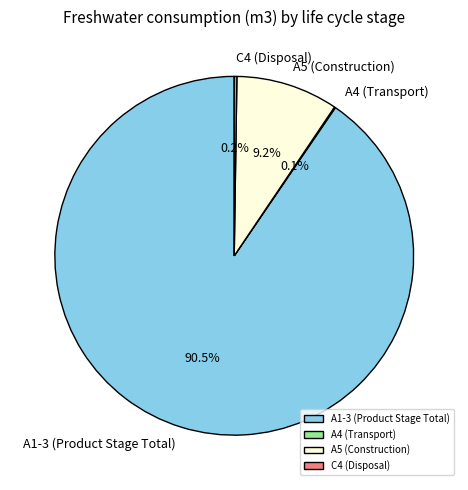

Does any single category account for the majority?

Yes